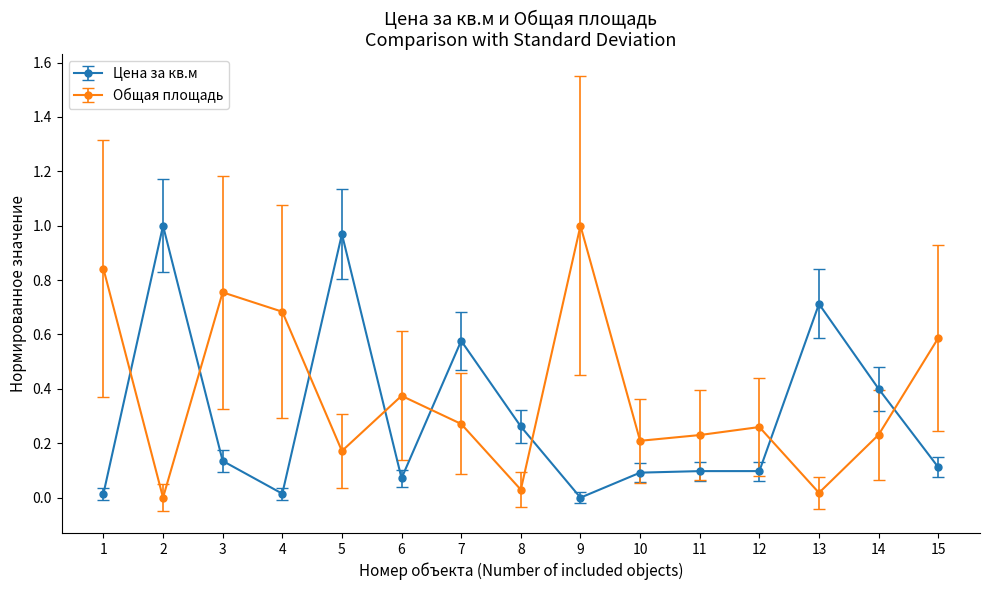

Between which two adjacent categories do Цена за кв.м and Общая площадь first intersect?

1 and 2